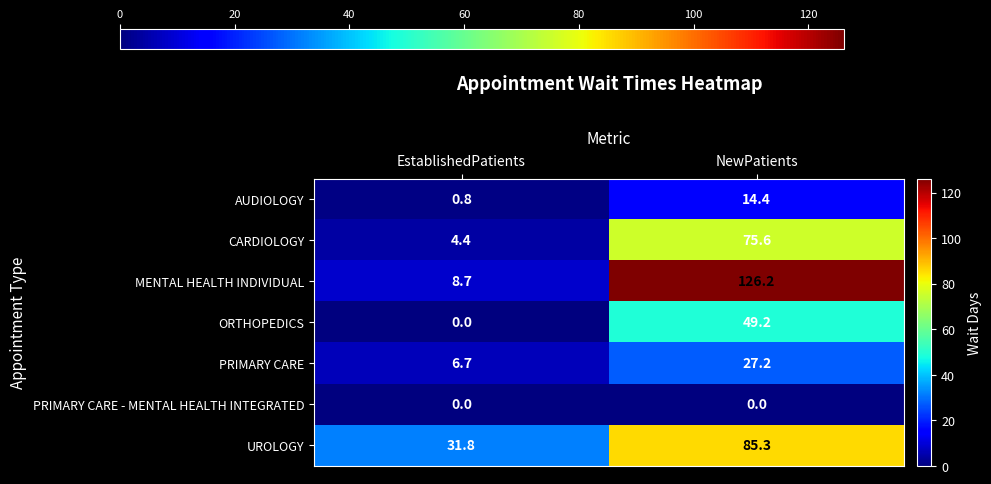

At which label does MENTAL HEALTH INDIVIDUAL reach its minimum?

EstablishedPatients